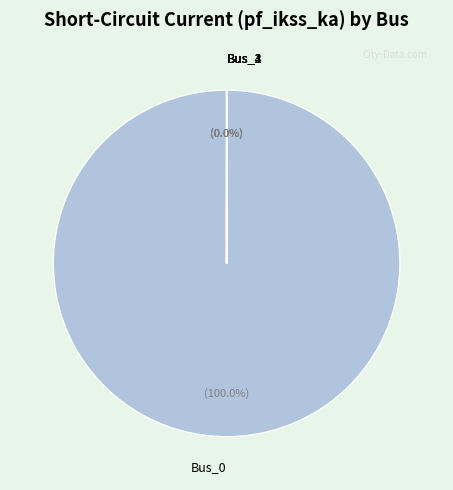

Do Bus_2 and Bus_1 together represent more than half of the pie?

No